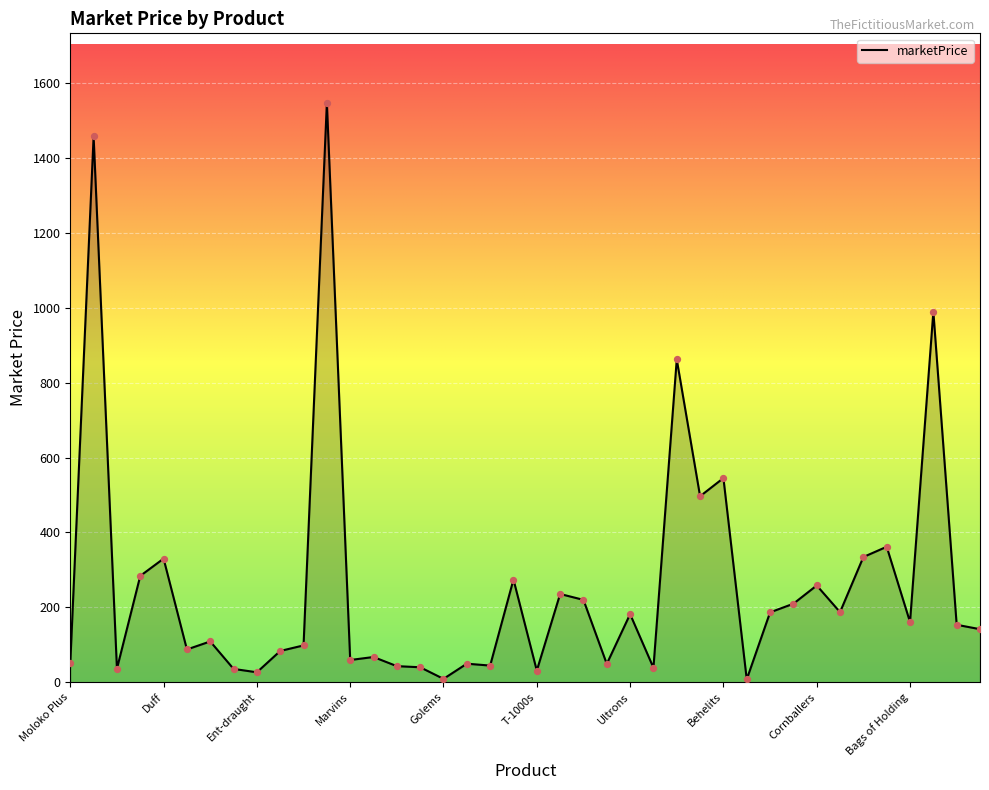

What is the difference between the maximum and minimum values?

1539.5